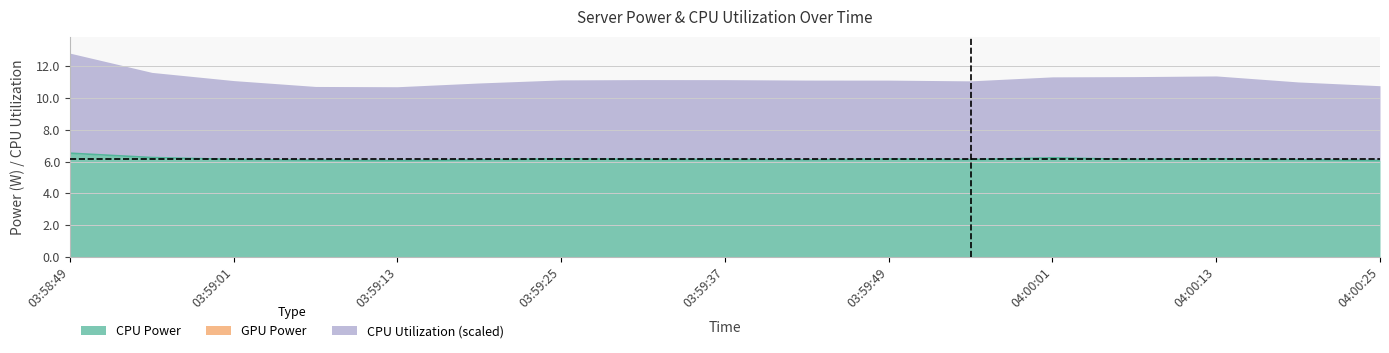

What is the lowest value of the CPU Power series?

6.1